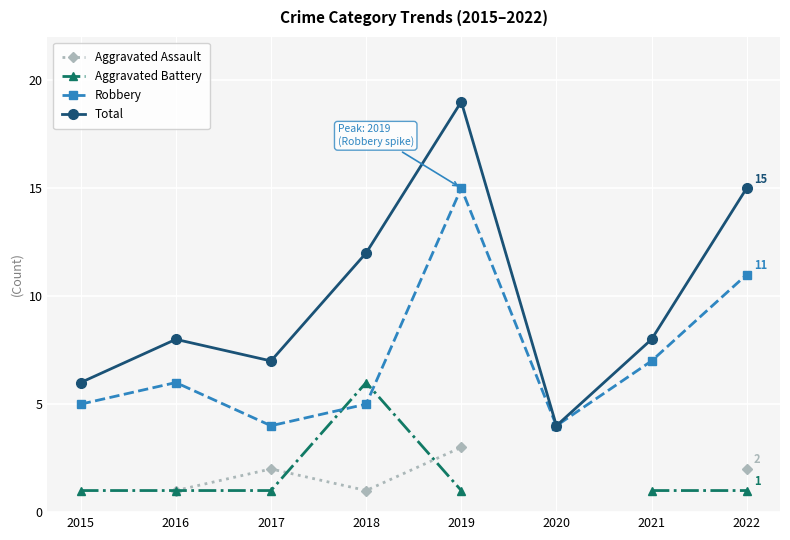

What is the sum of all Total values?

79